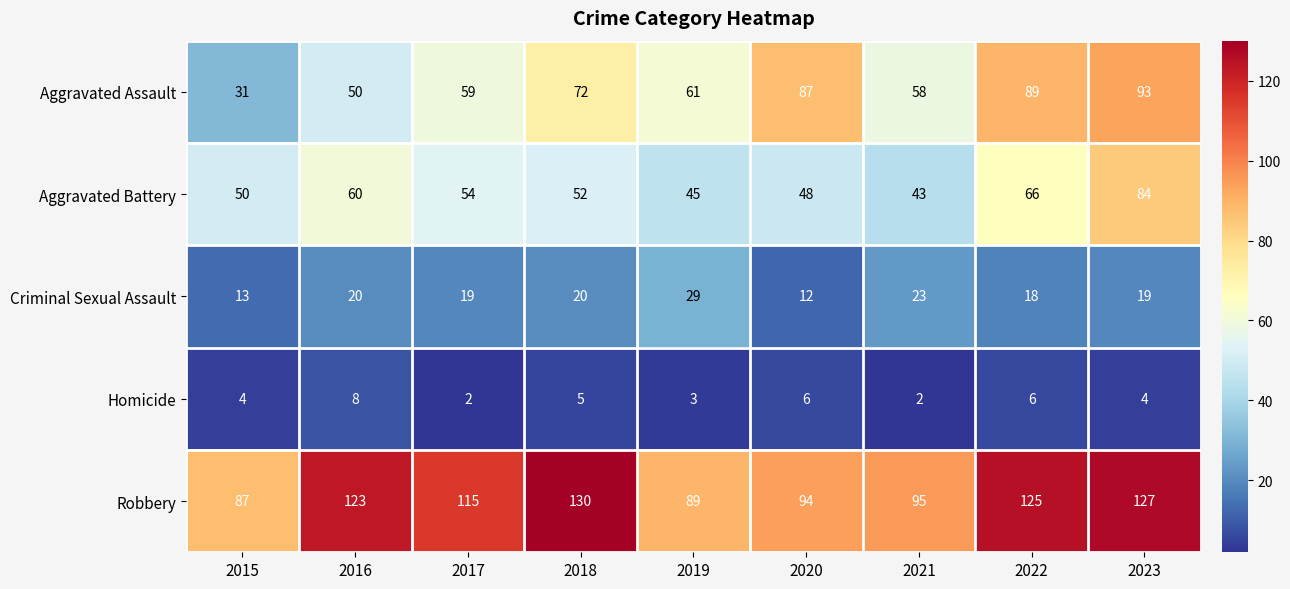

What value does the Aggravated Battery series have at 2016?

60